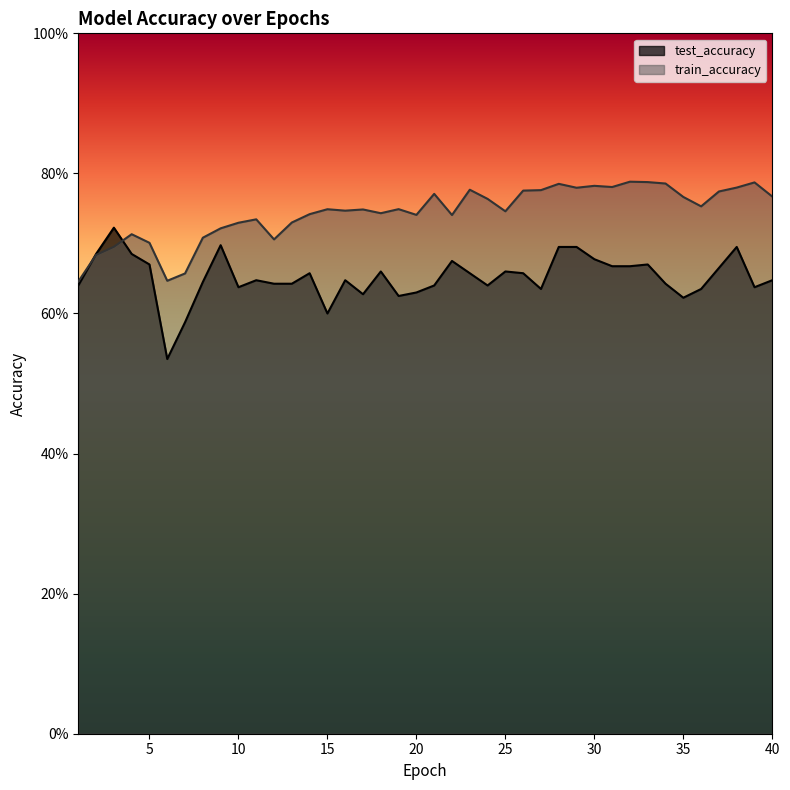

What is the value of the train_accuracy point at the 32nd from the left?

0.8